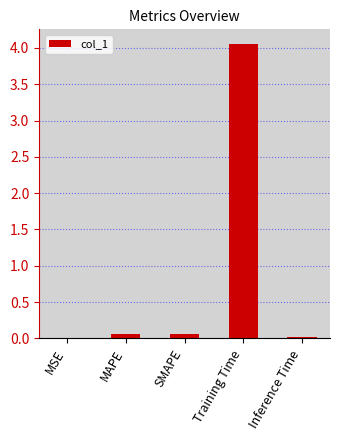

What is the change in value from MSE to SMAPE?

+0.1